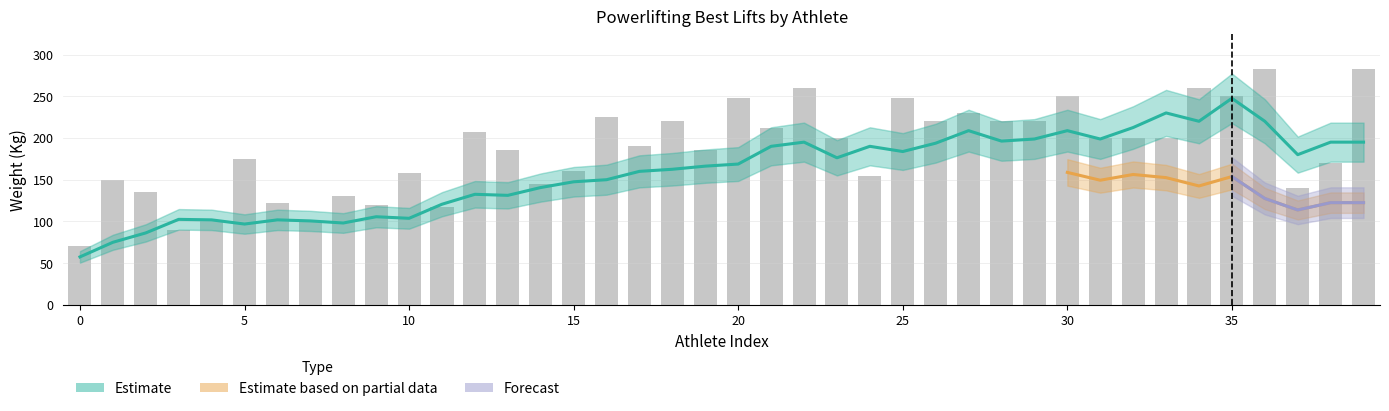

What is the value of the Best3DeadliftKg bar at the 13th from the left?

207.5